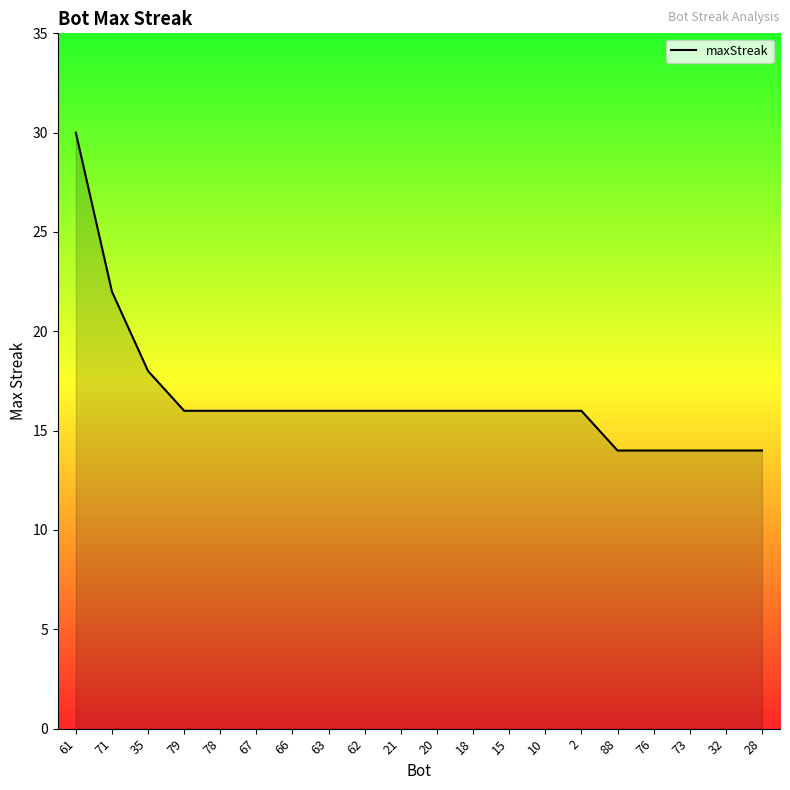

Where does the data first go above 16?

61